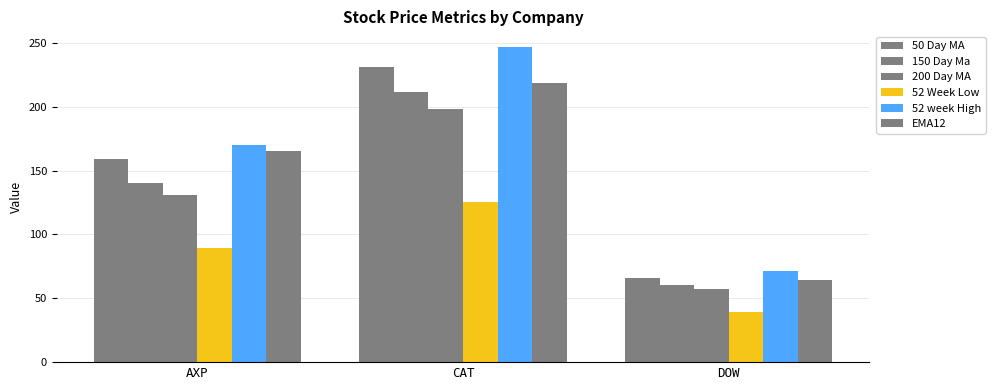

How many groups of bars are there?

3